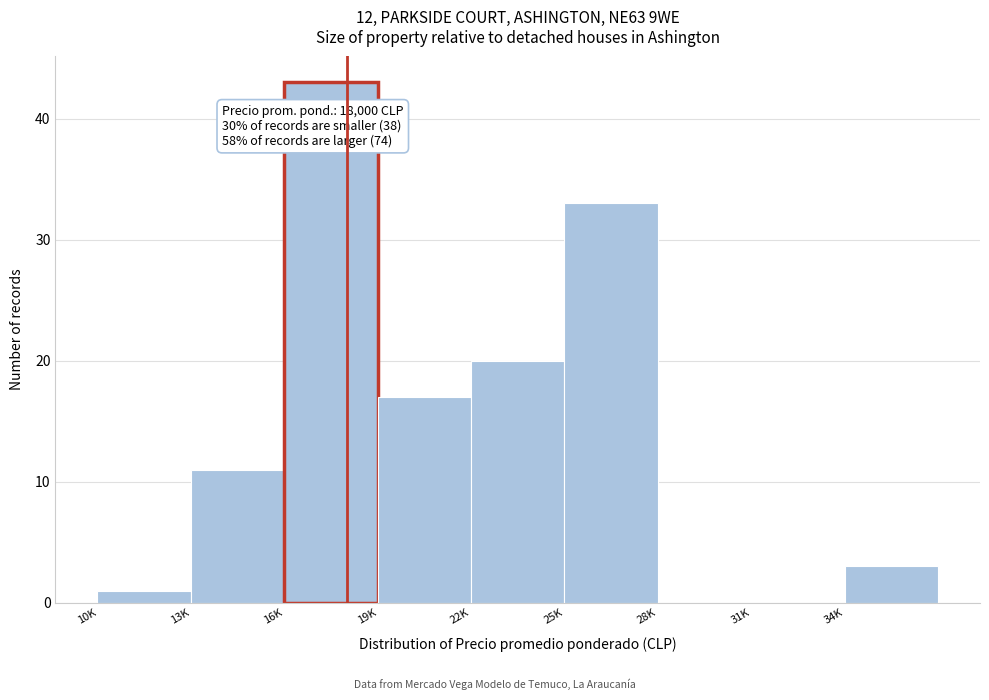

Reading left to right, what are all the values shown in this chart?

10K=1	13K=11	16K=43	19K=17	22K=20	25K=33	28K=0	31K=0	34K=3